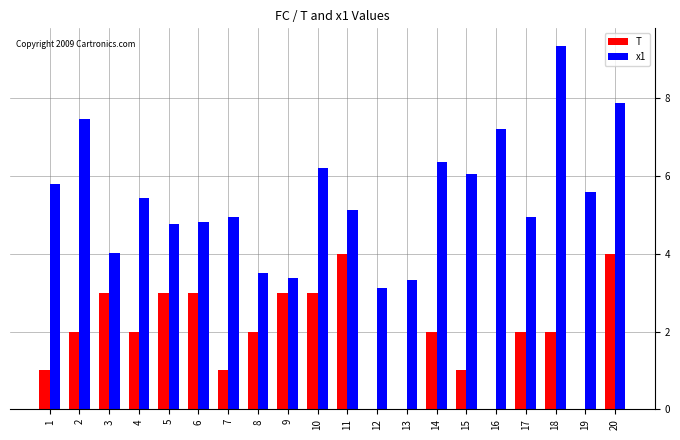

The value of T at 11 is 6.5. True or false?

False